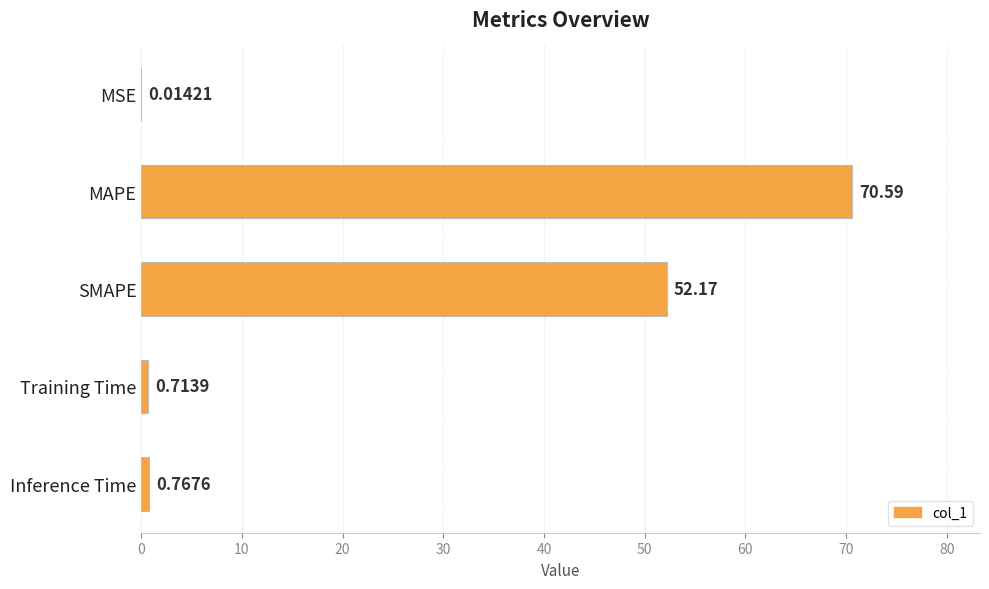

Which has a higher value, MSE or SMAPE?

SMAPE